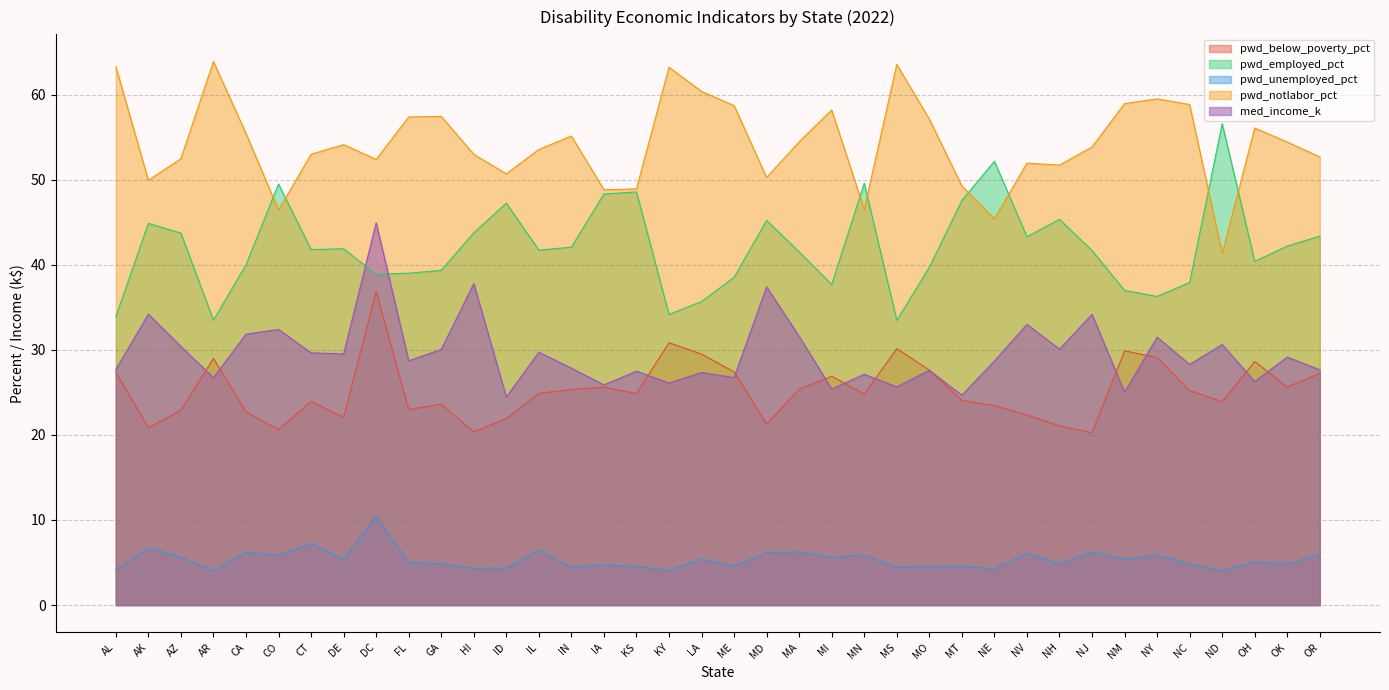

Which has a higher value, CA or OK?

OK